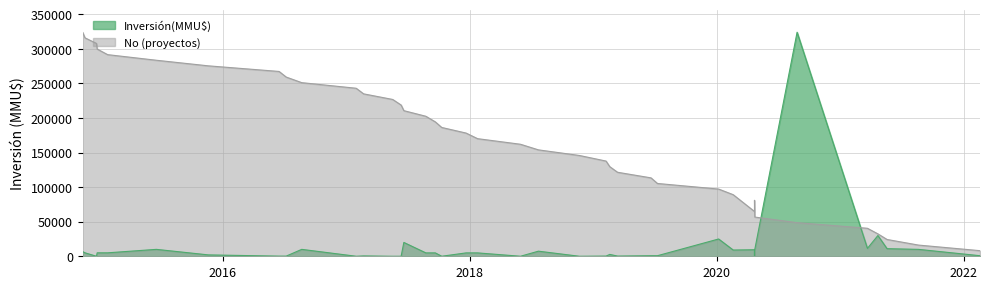

The value at 21/06/2019 is 131523.8. True or false?

False